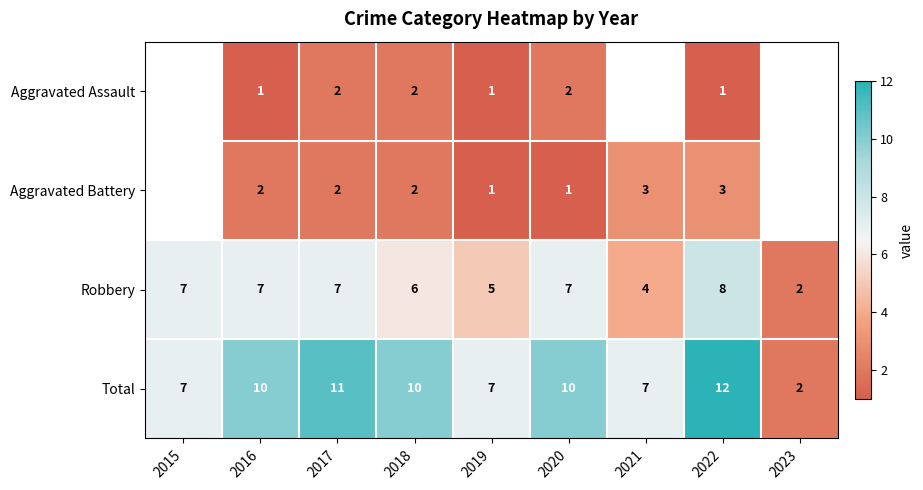

What is the smallest value displayed?

1.0